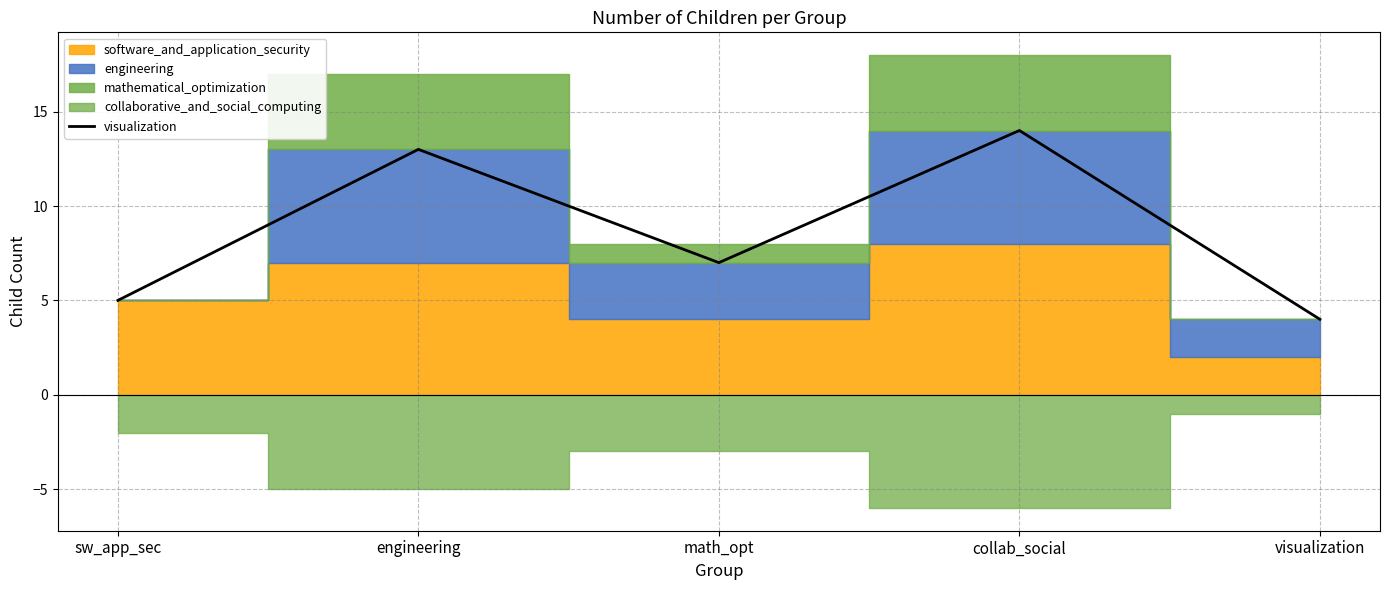

Rank the categories by value from lowest to highest.

visualization, sw_app_sec, math_opt, engineering, collab_social